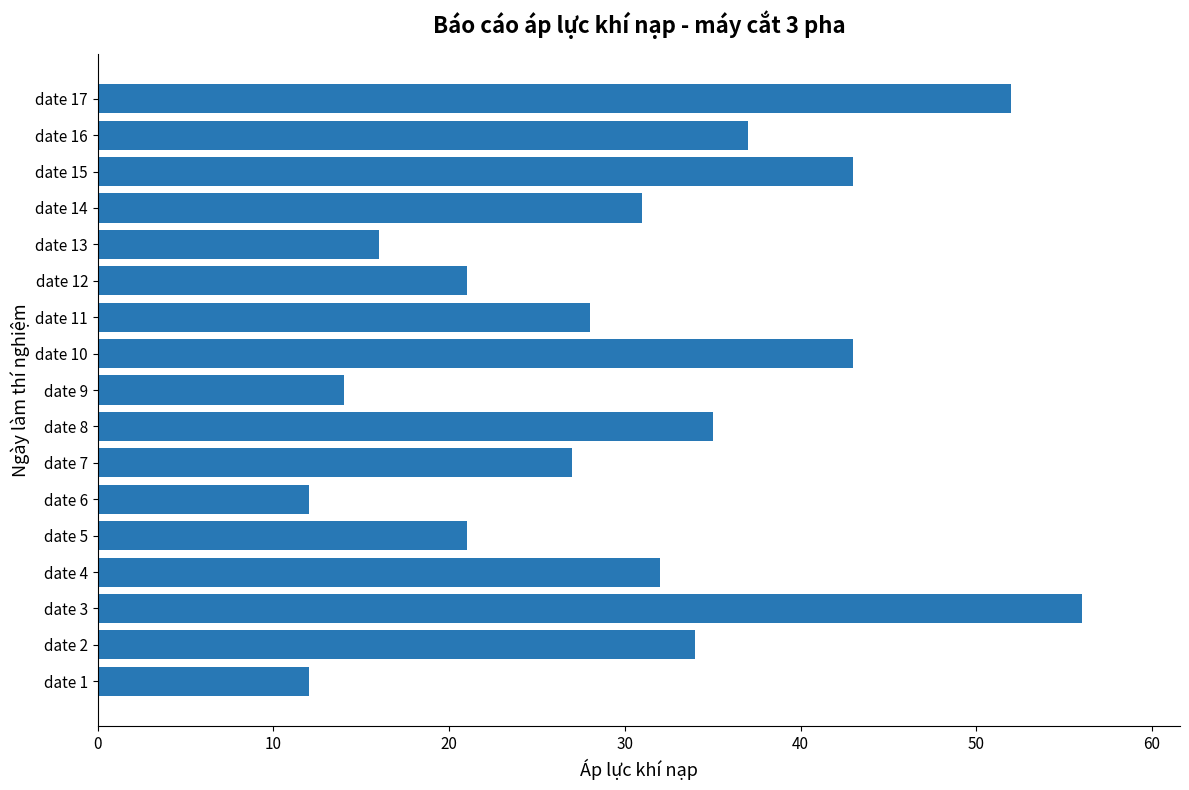

Which category has the highest value across all series?

date 3